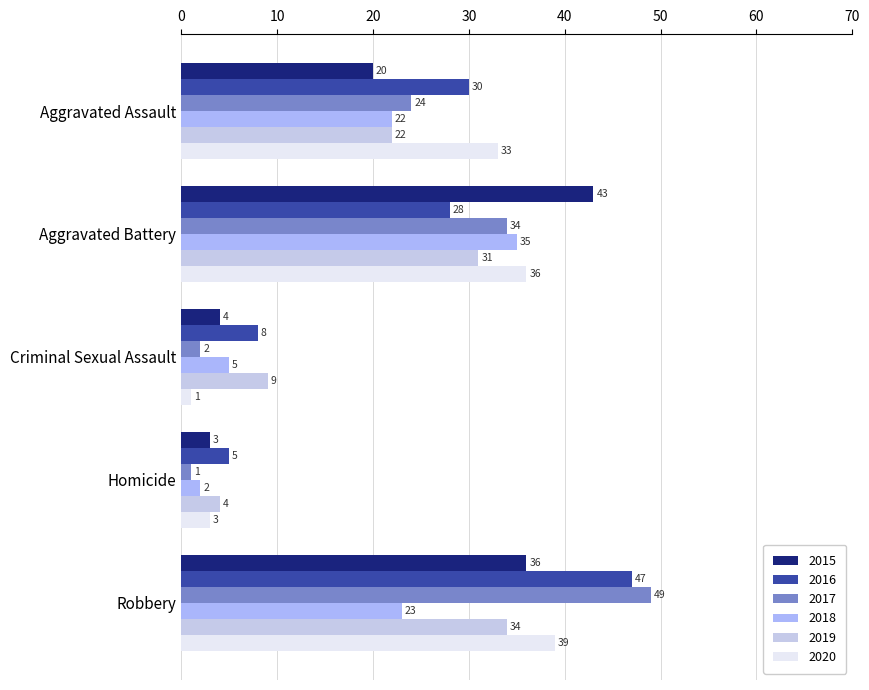

Reading right to left, transcribe all the data shown in this chart.

2015: 36	3	4	43	20
2016: 47	5	8	28	30
2017: 49	1	2	34	24
2018: 23	2	5	35	22
2019: 34	4	9	31	22
2020: 39	3	1	36	33